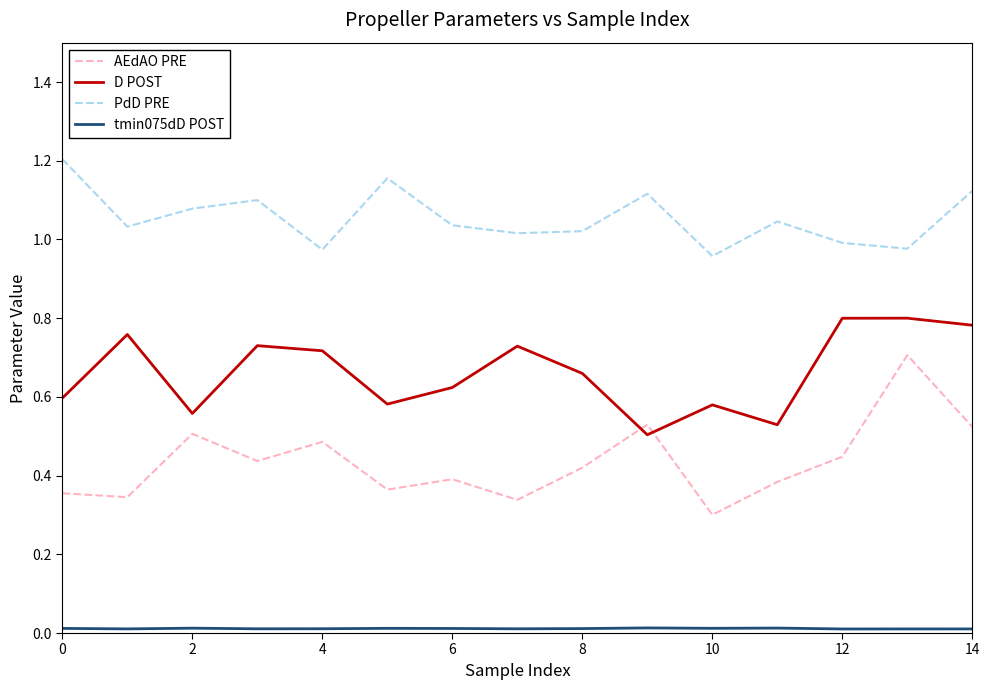

True or false: AEdAO PRE and PdD PRE cross at least once.

False